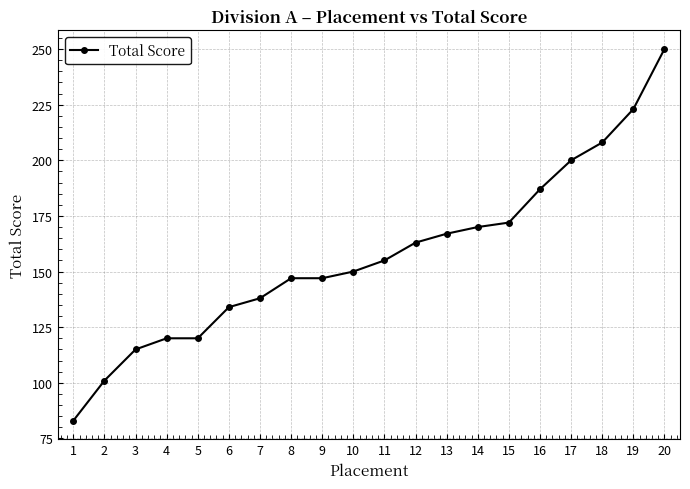

What value does the data have at 14, to the nearest 10?

170